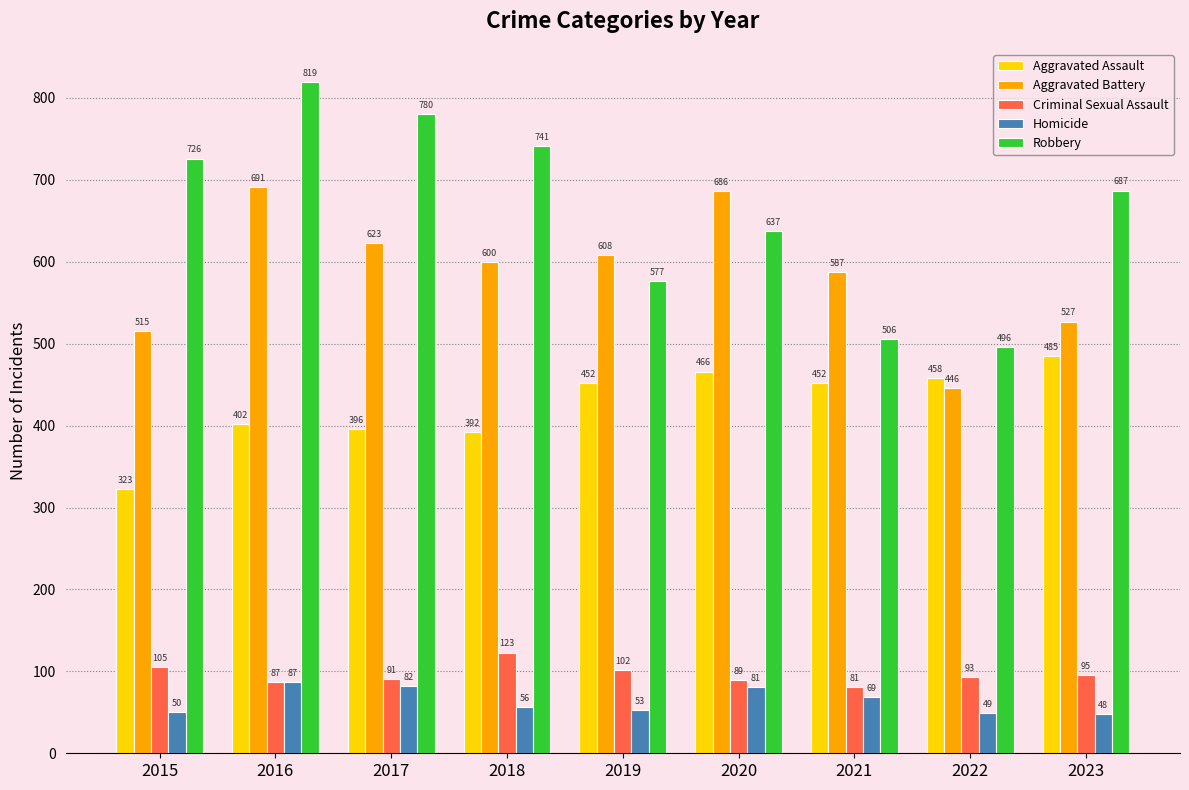

Is the value of Homicide at 2020 greater than the value of Criminal Sexual Assault at 2019?

No